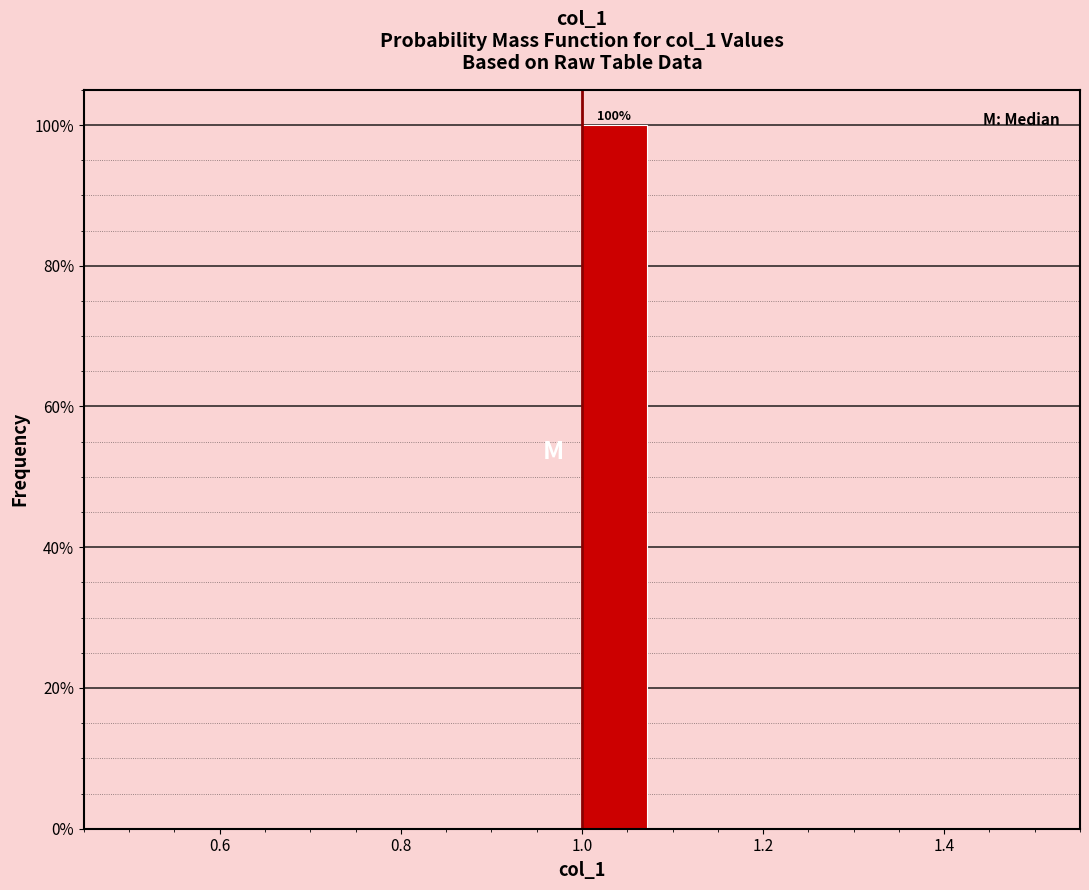

Around what value on the x-axis is the tallest bar? Give the approximate position of its centre, as read against the axis.

1.04